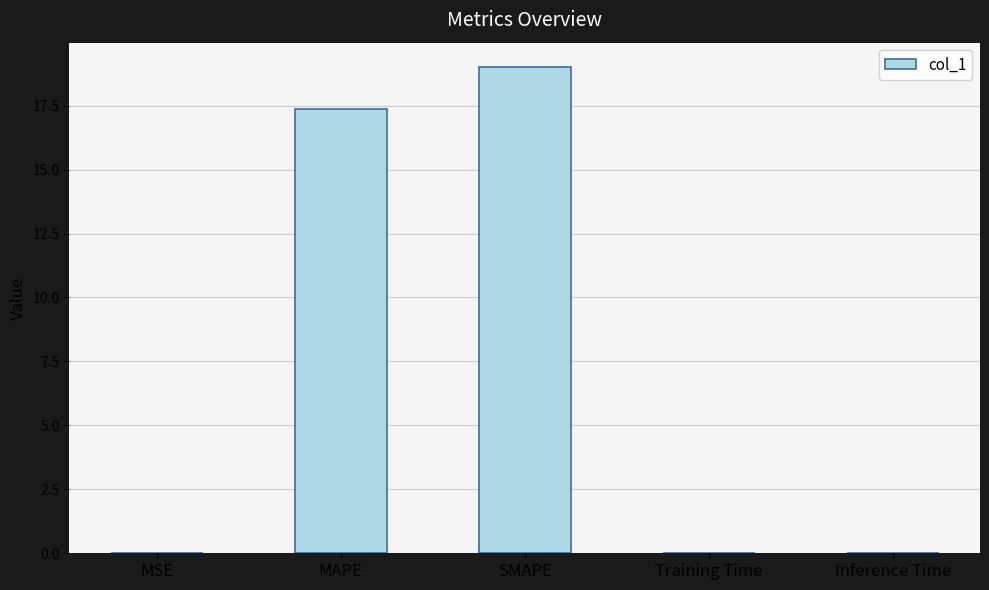

What is the greatest value displayed?

19.0